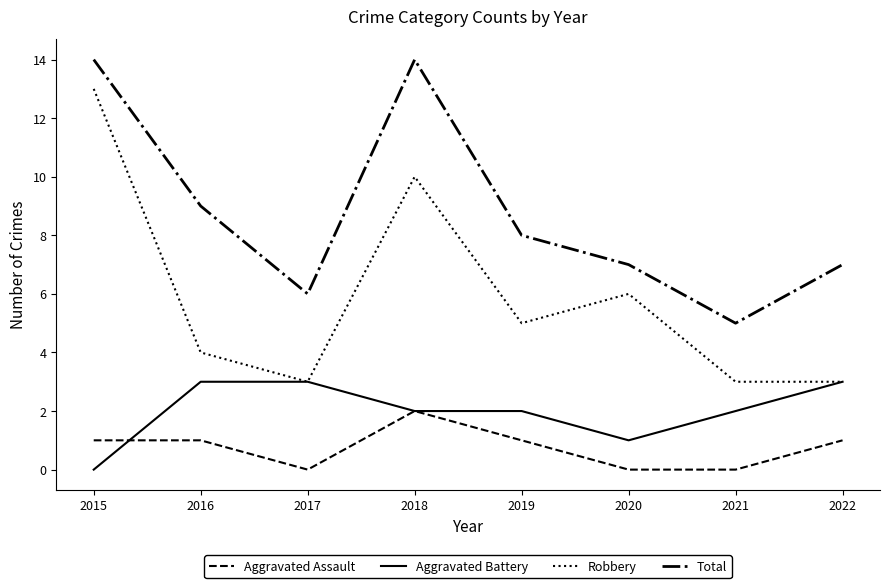

What is the greatest value displayed?

14